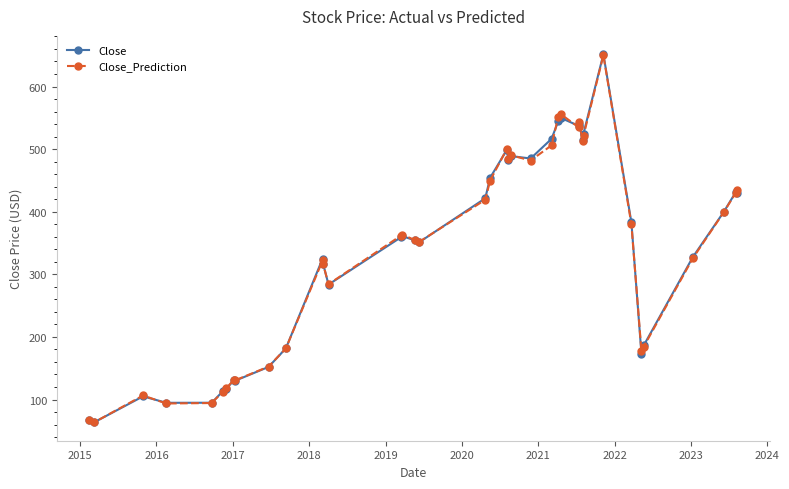

How many distinct data groups are displayed?

2